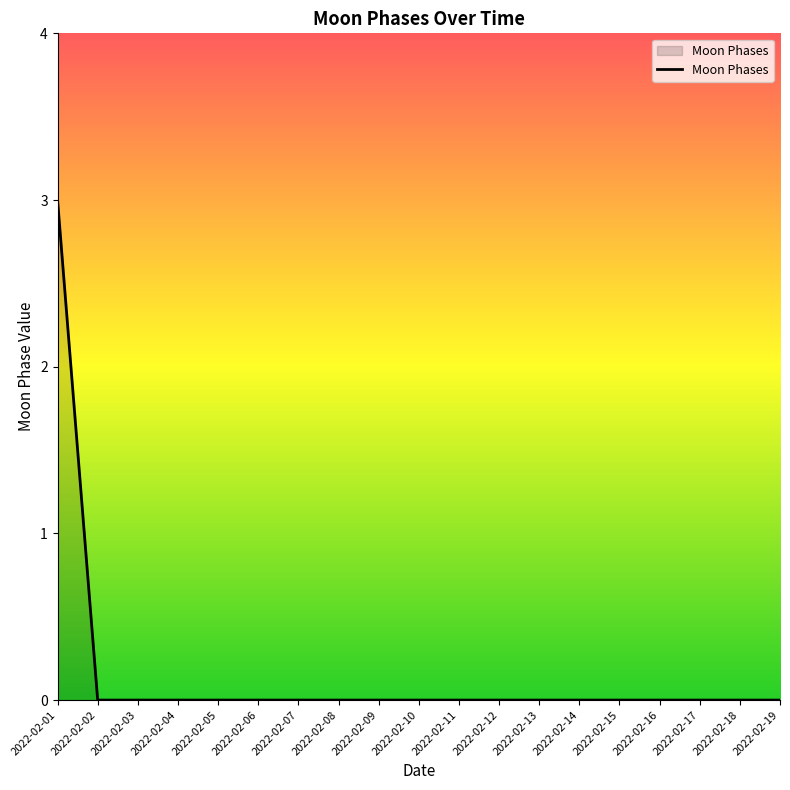

What is the greatest value displayed?

3